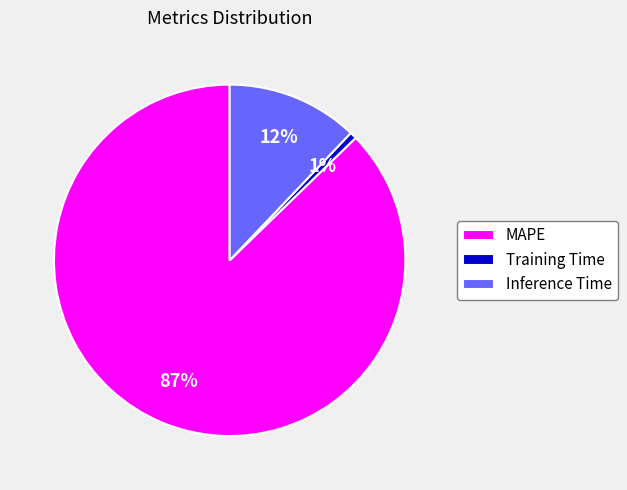

Which category has the smallest portion of the pie?

Training Time